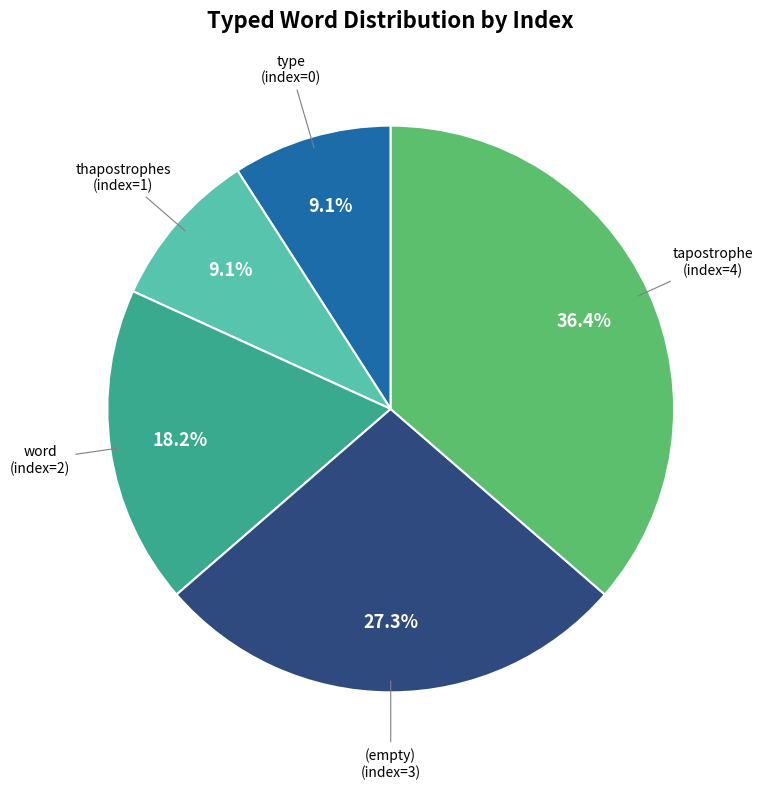

Is the sum of type (index=0) and (empty) (index=3) greater than half?

No